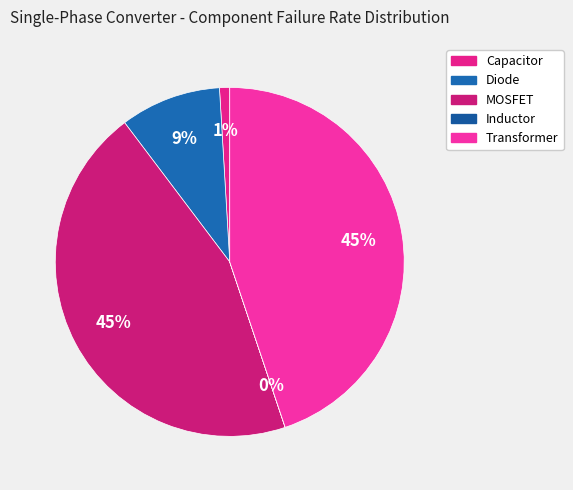

To the nearest percent, what is the difference between the Diode and Transformer slice percentages?

36%